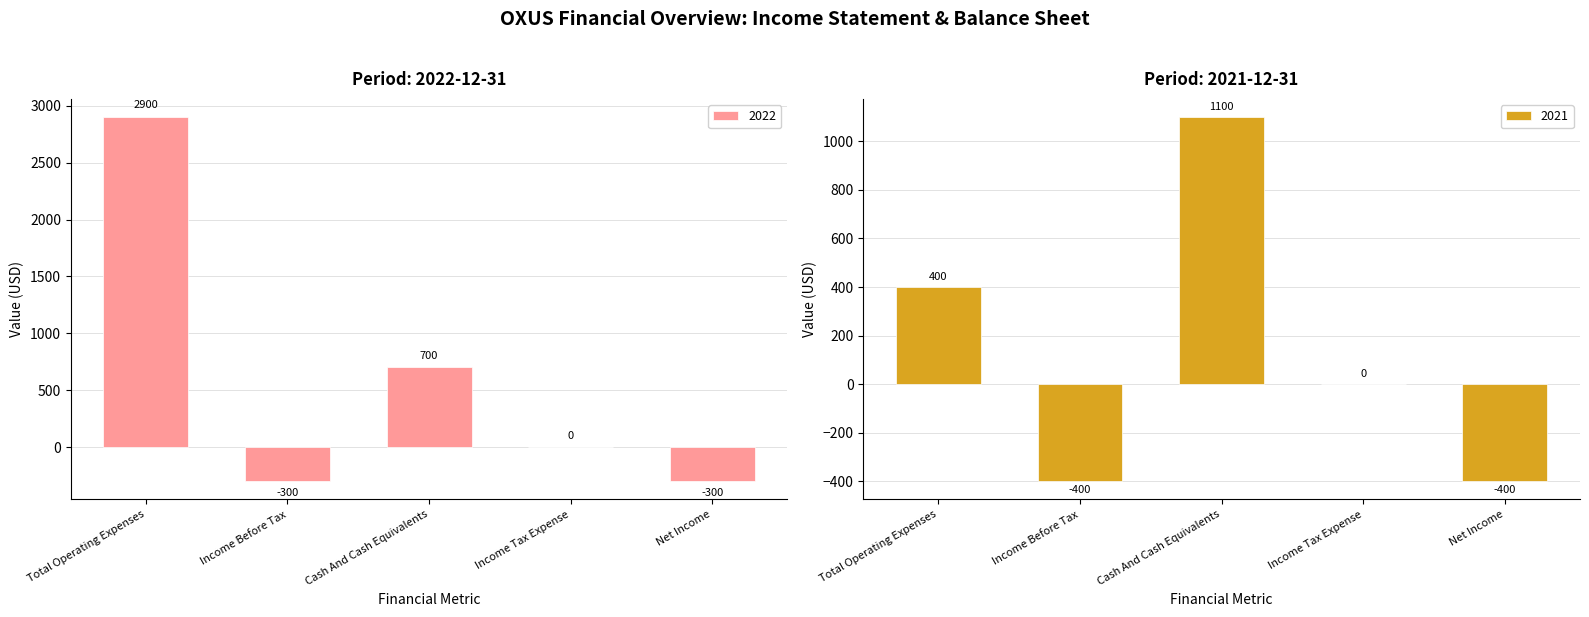

Which series has the widest spread of values?

2022